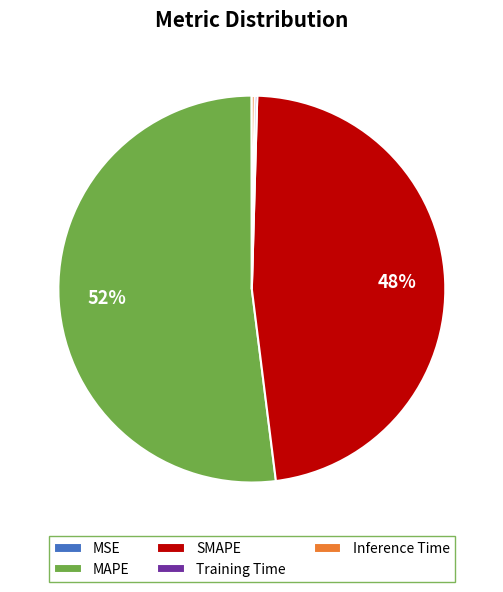

What is the largest slice in the pie chart?

MAPE